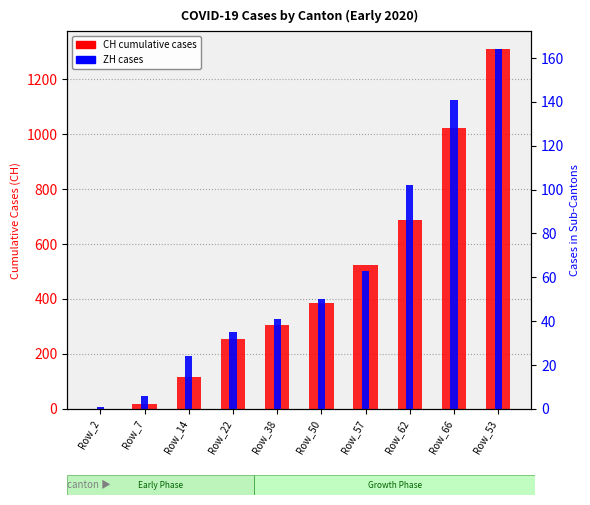

Reading right to left, what are all the values shown in this chart?

CH (cumulative): 1309	1021	686	524	384	307	253	116	19	1
ZH cases: 164	141	102	63	50	41	35	24	6	1